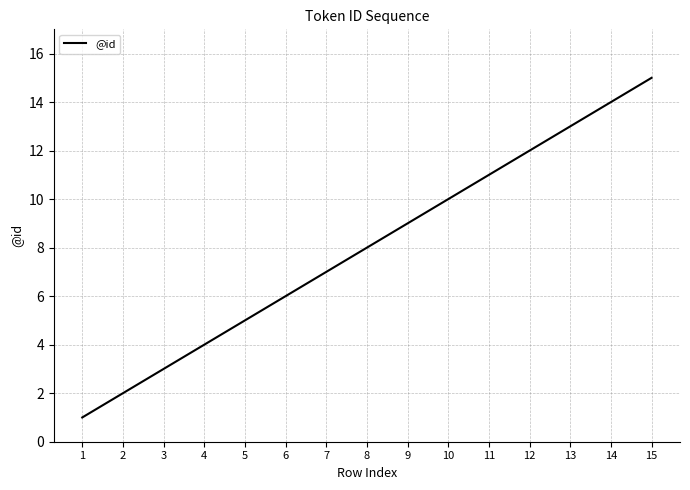

True or false: there are more than 2 points higher than both neighbors.

False